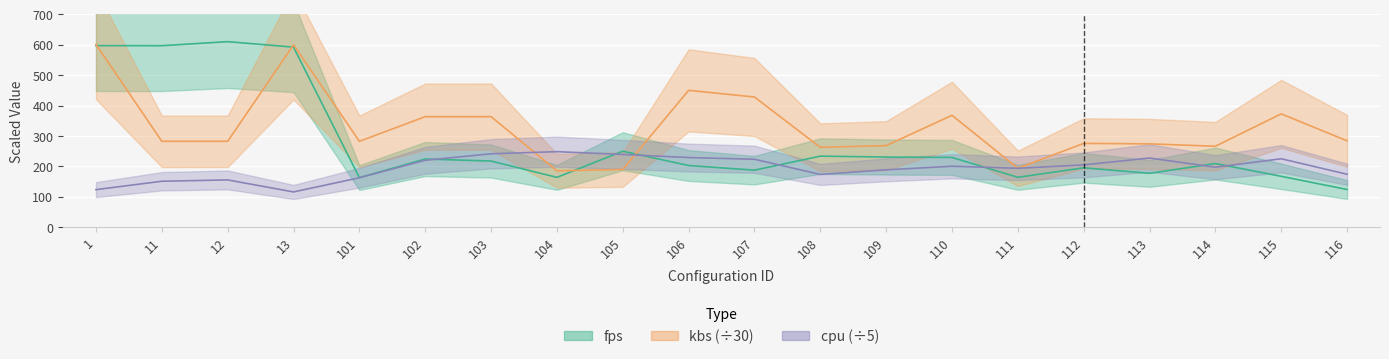

True or false: cpu has a value of 70.3 at 101.

False